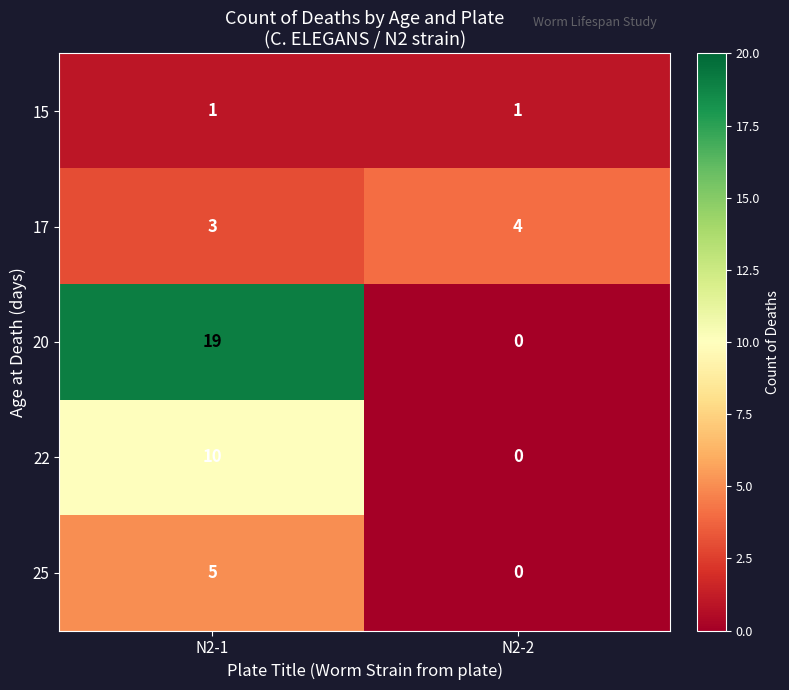

Where is 20 nearest to the value 9?

N2-2